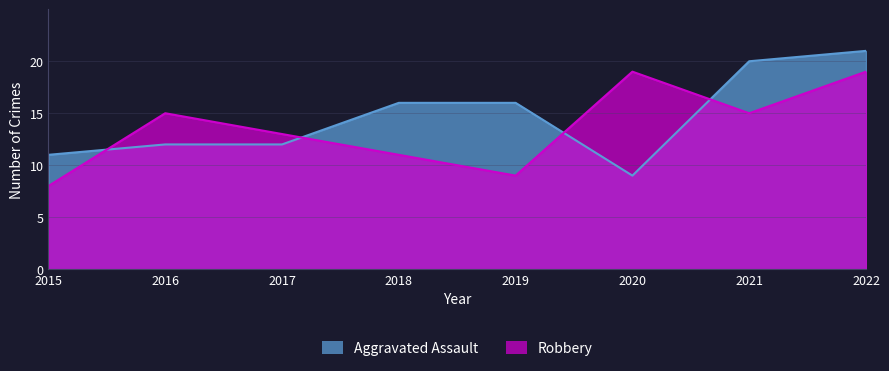

The value of Robbery at 2022 is 26. True or false?

False